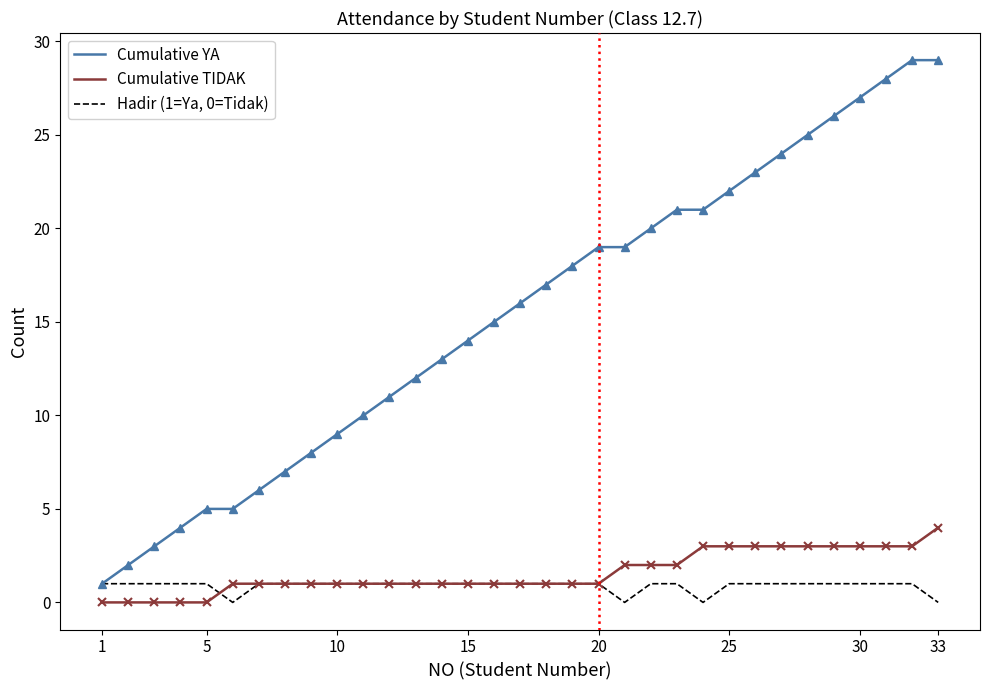

Which series has the widest spread of values?

Cumulative YA